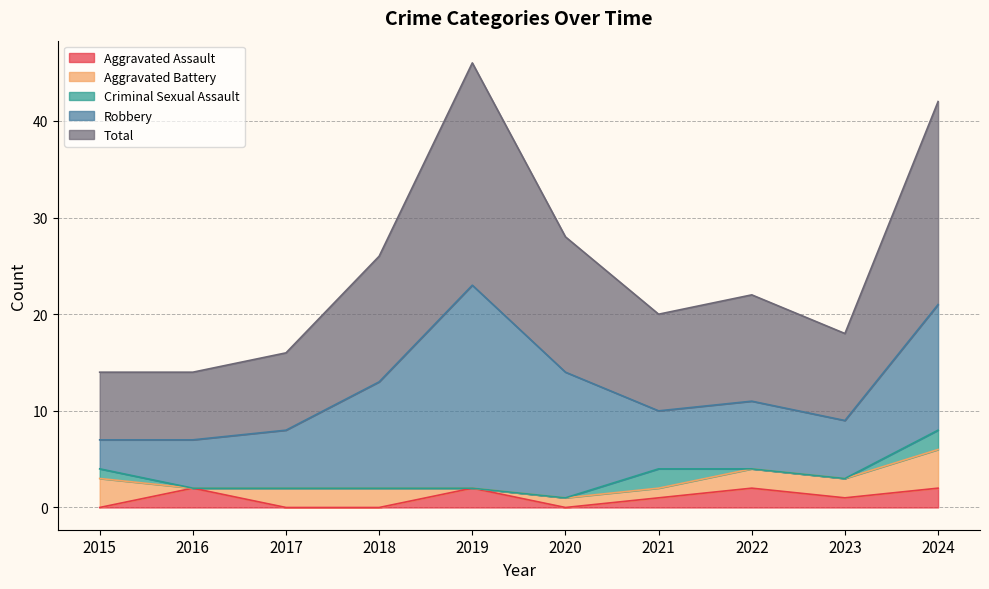

In Aggravated Assault, how many points are higher than both neighbors (excluding endpoints)?

3